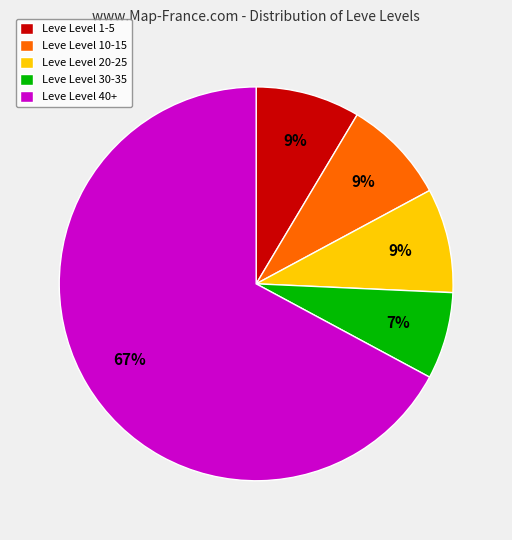

Which slice is the smallest?

Leve Level 30-35